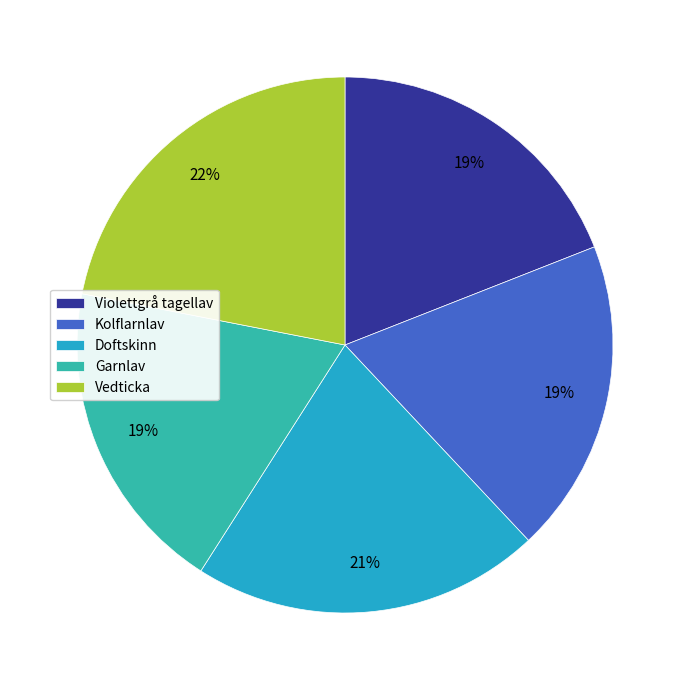

Which slice is the largest?

Vedticka